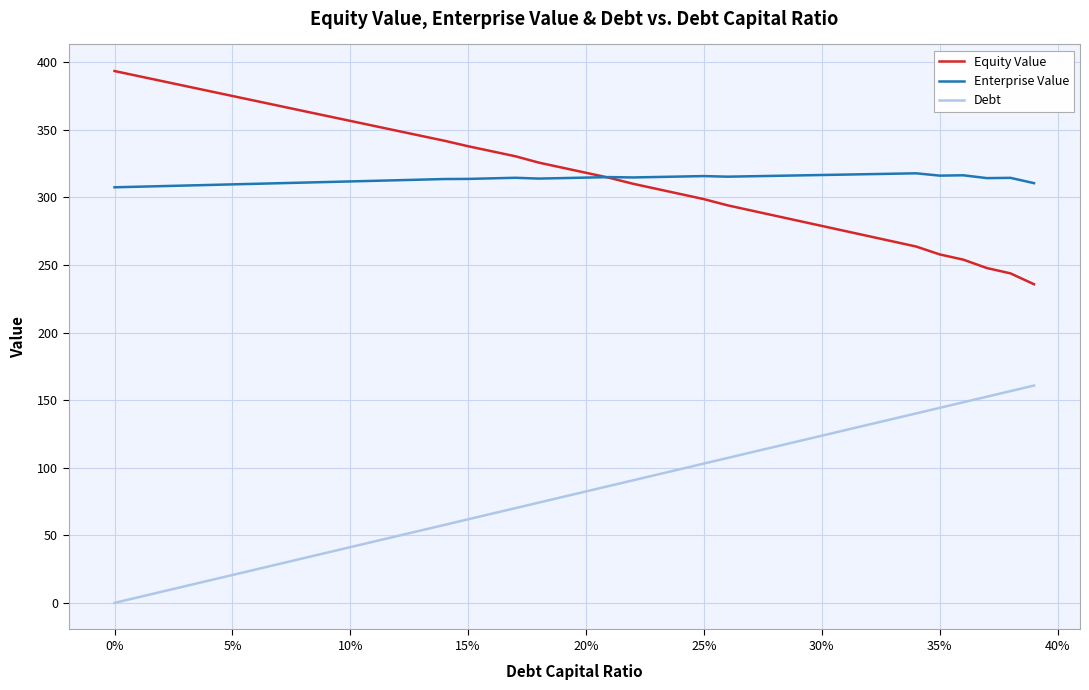

How many distinct data groups are displayed?

3